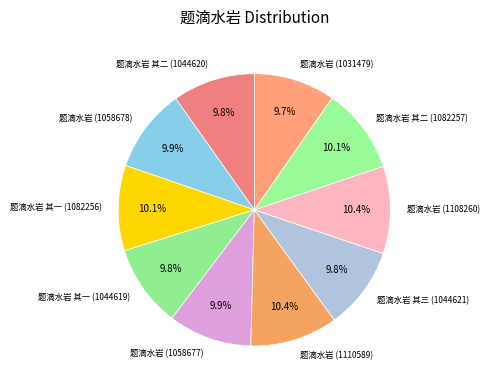

How many segments does this pie chart have?

10